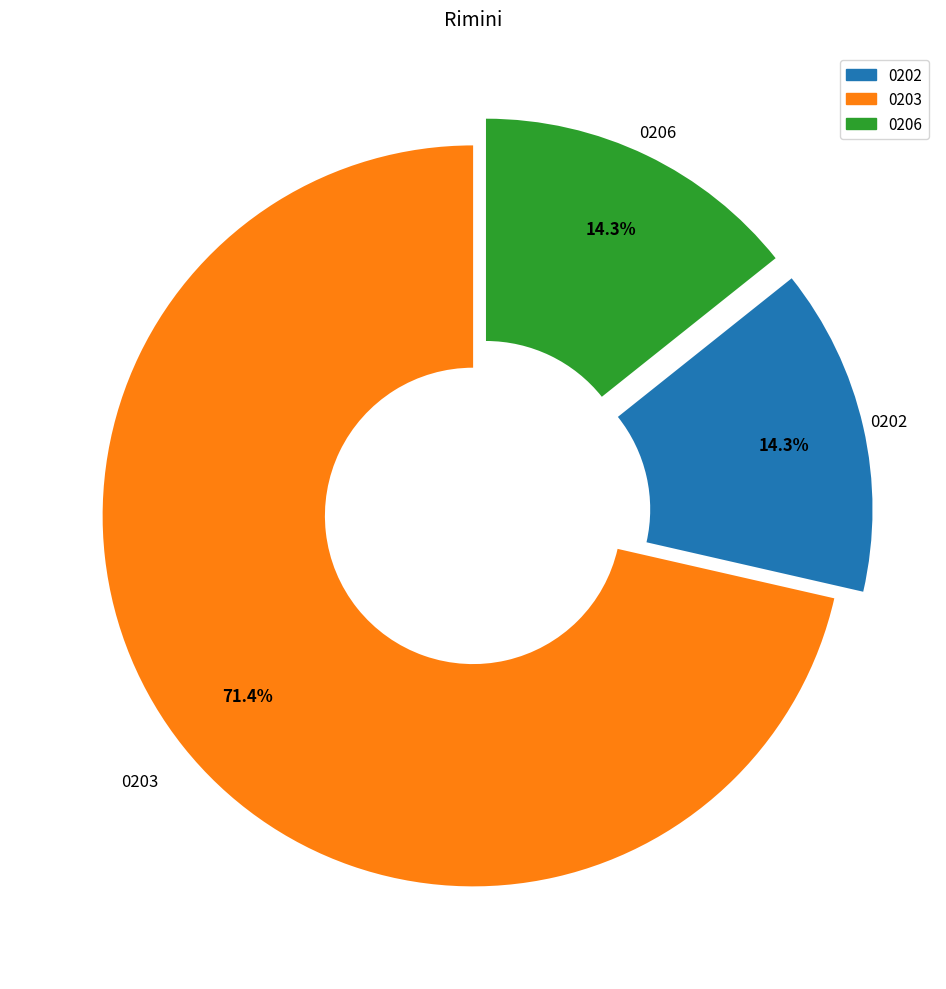

Is there a majority slice in this chart?

Yes